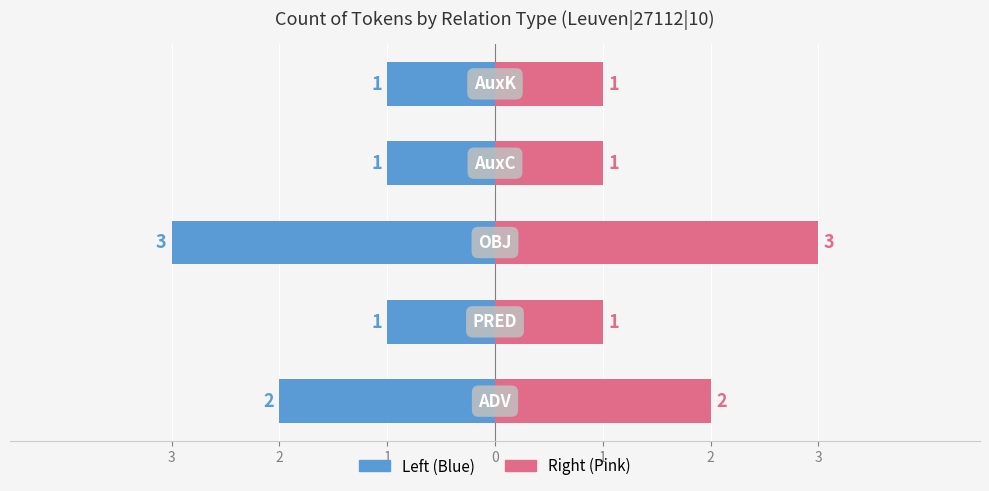

How many data points does each series have?

5